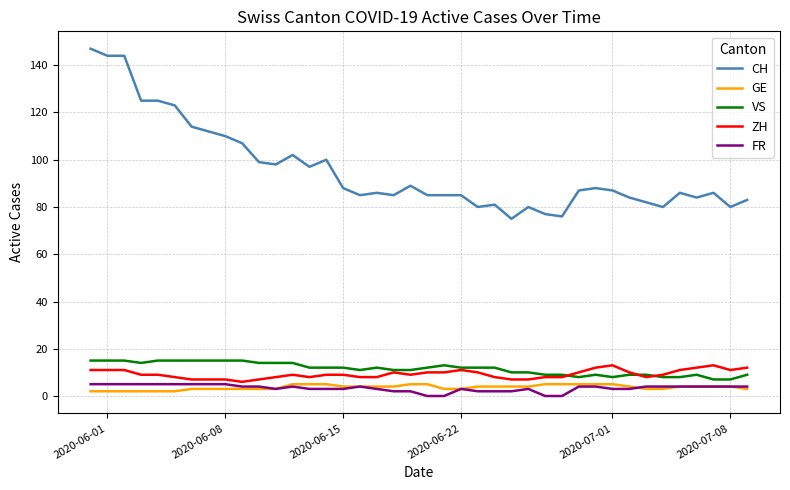

Which series has the widest spread of values?

CH